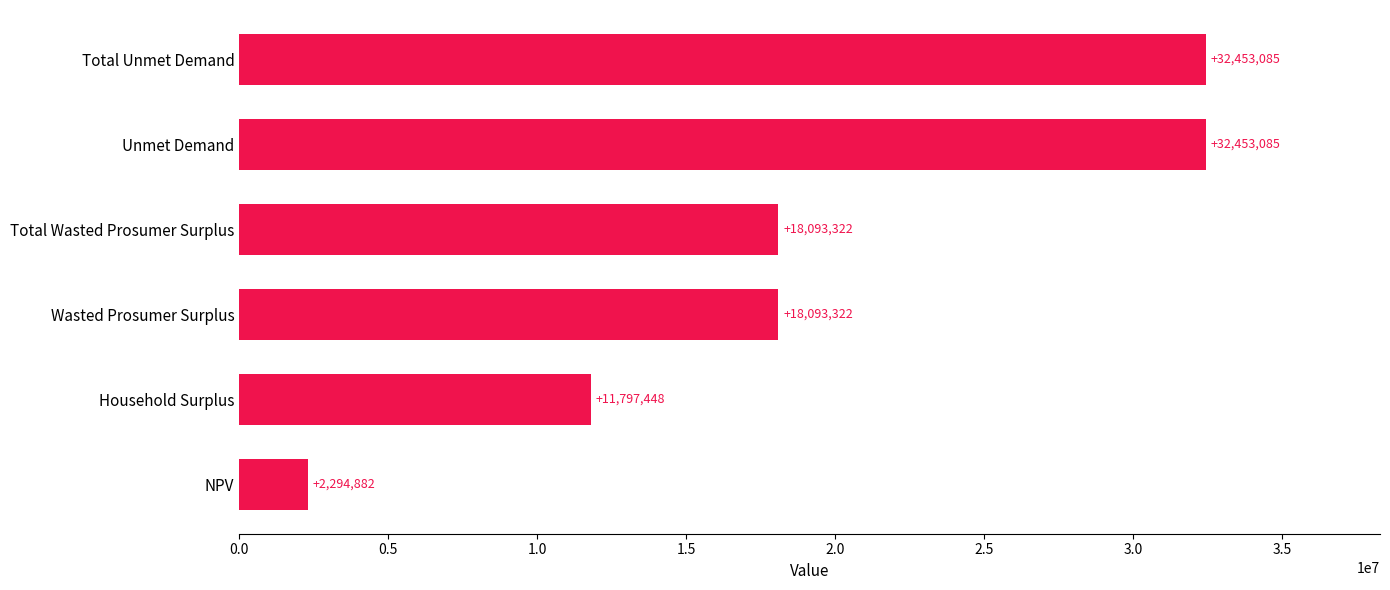

What is the greatest value displayed?

32453085.2